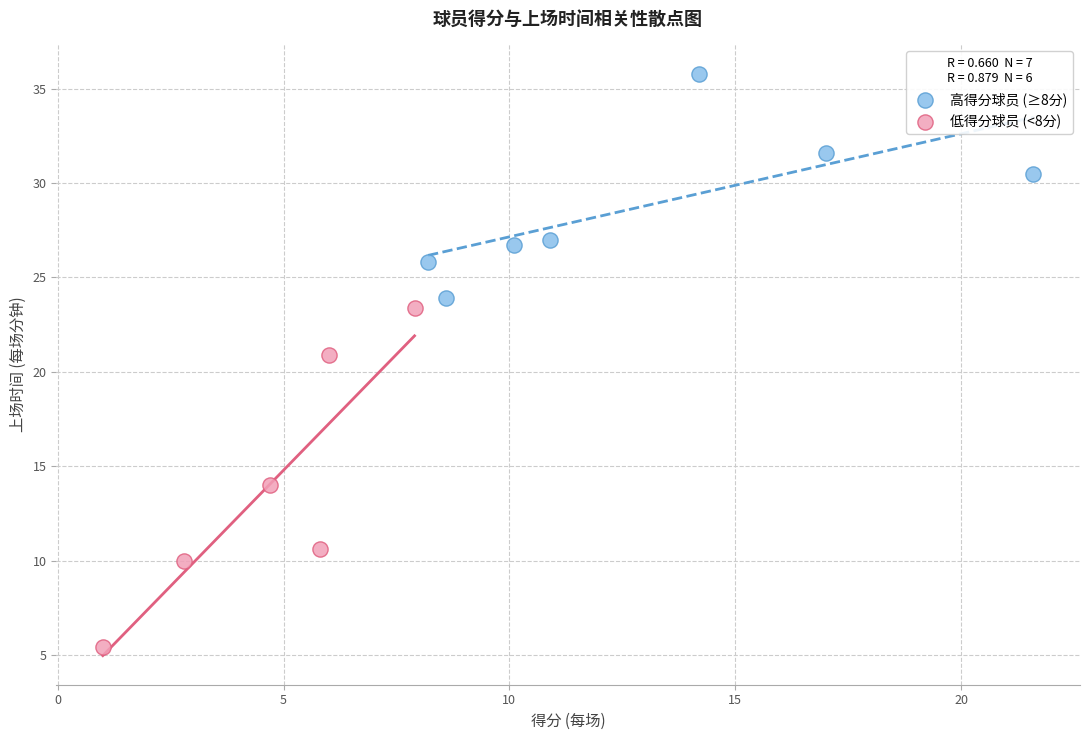

Which series contains the lowest Y value?

低得分球员 (<8分)